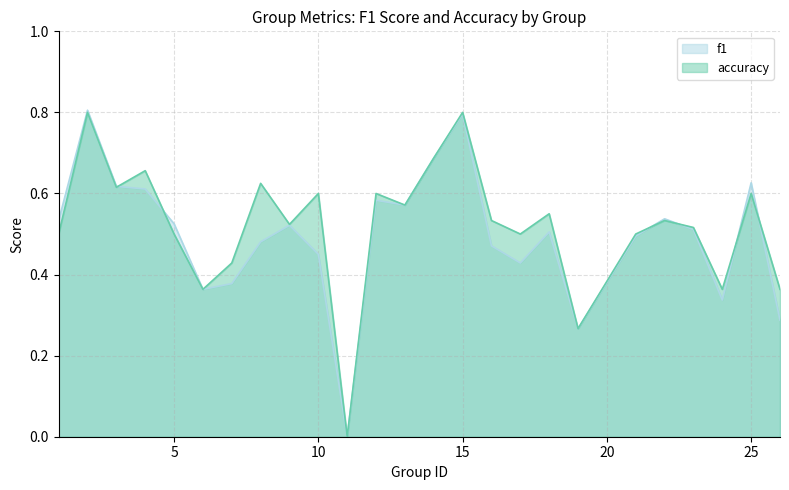

Where is the first local minimum for f1?

6